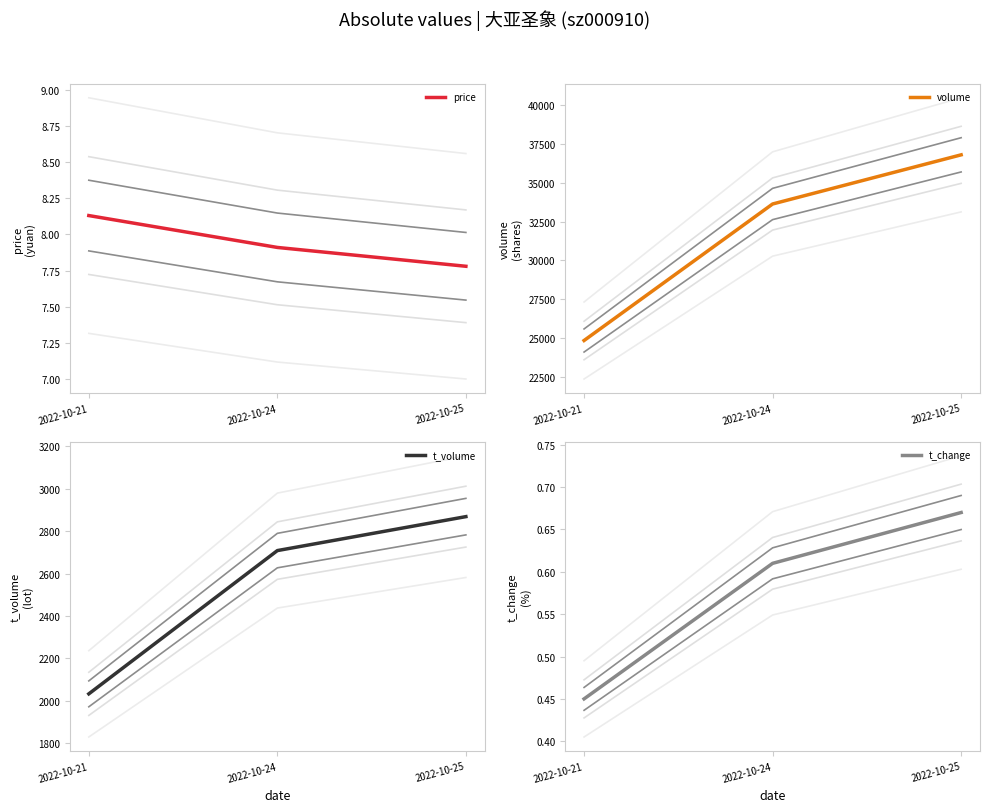

What is the sum of the volume values at 2022-10-21 and 2022-10-24?

58483